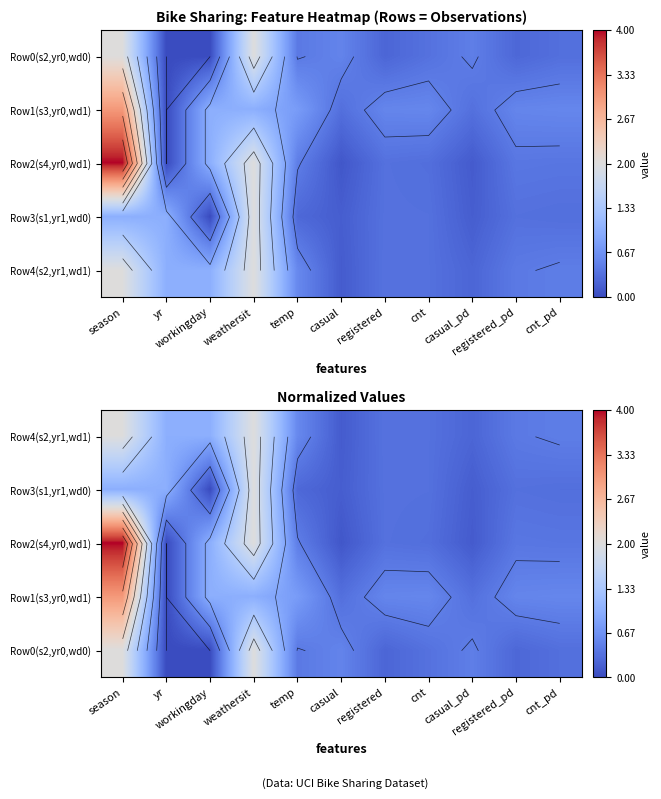

What is the difference between the Row1(s3,yr0,wd1) values at casual and yr?

0.3